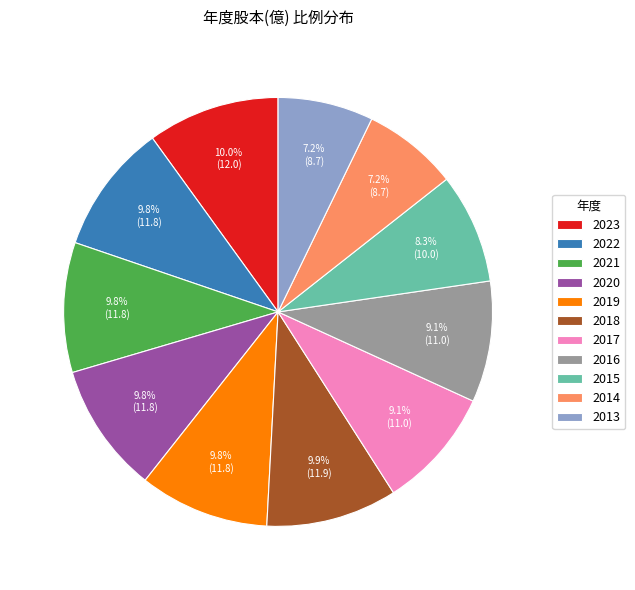

Is there a majority slice in this chart?

No